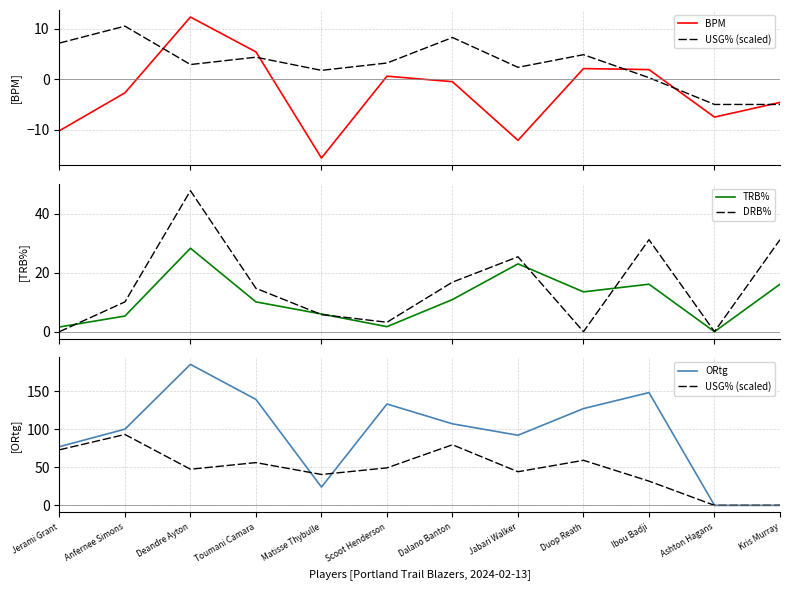

What is the value of the BPM point at the 8th from the left?

-12.1